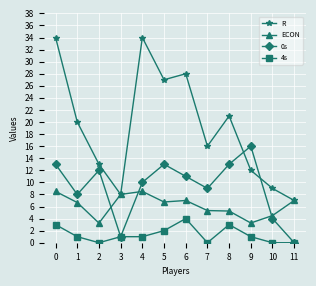

What is the difference between the second highest and minimum values in the R series?

27.0